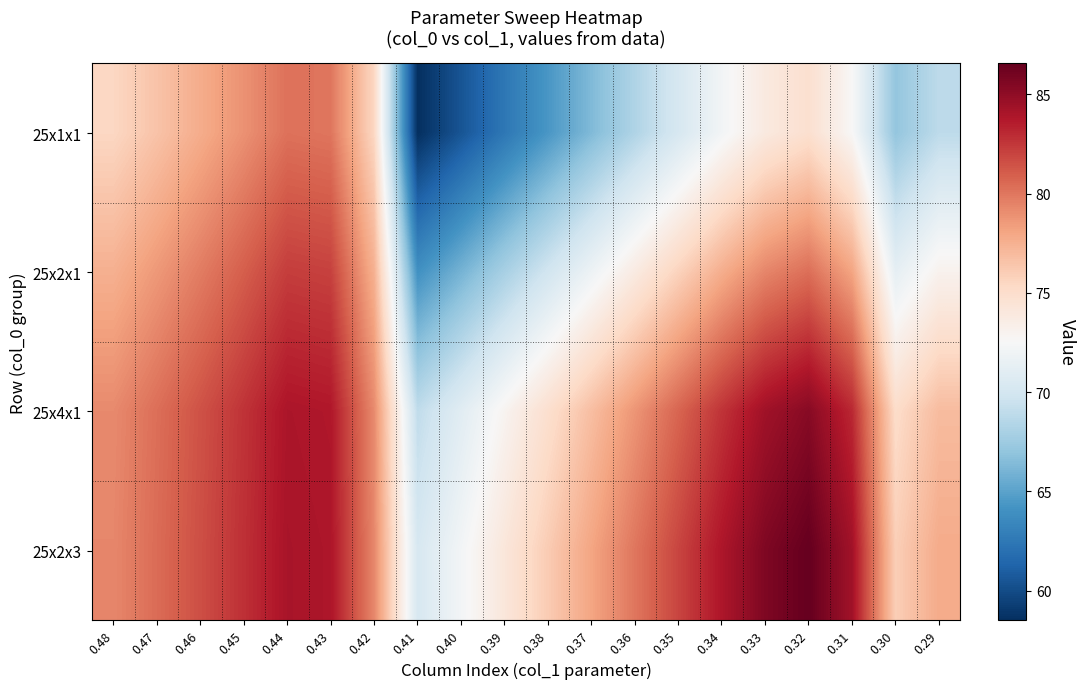

At which category is the sum across all series the highest?

0.44